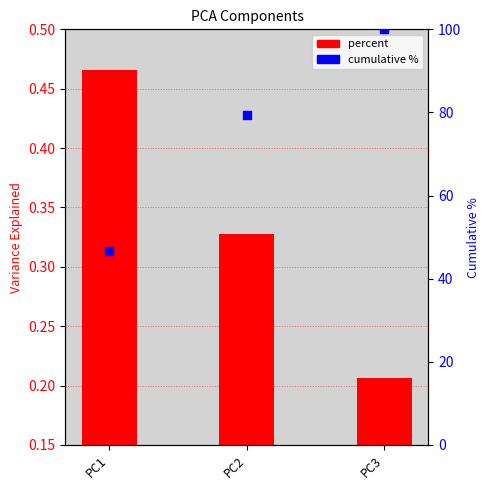

Which series reaches the minimum Y coordinate?

percent